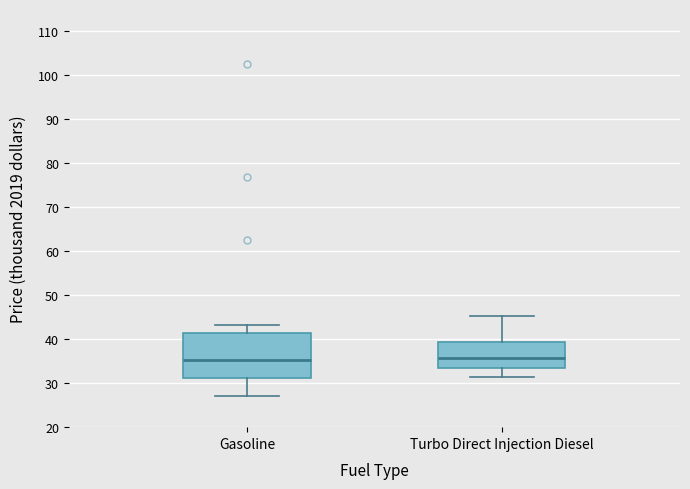

Where is the upper edge of the box for Gasoline on the y-axis? The values are not printed on the chart, so give them approximately, as read against the axis.

41